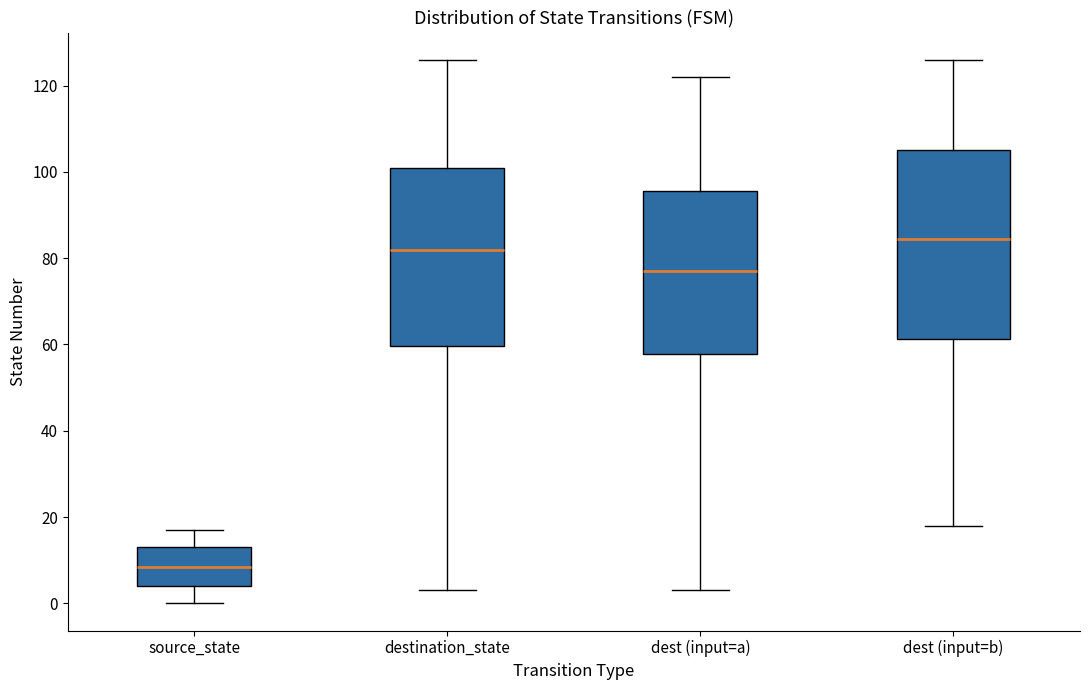

Reading left to right, read every box against the y-axis: the position of its median line, the range the box covers, and the ends of its whiskers. The values are not printed on the chart, so give them approximately, as read against the axis.

source_state: median 8, box 4 to 14, whiskers 0 to 18
destination_state: median 82, box 60 to 102, whiskers 4 to 126
dest (input=a): median 78, box 58 to 96, whiskers 4 to 122
dest (input=b): median 84, box 62 to 106, whiskers 18 to 126